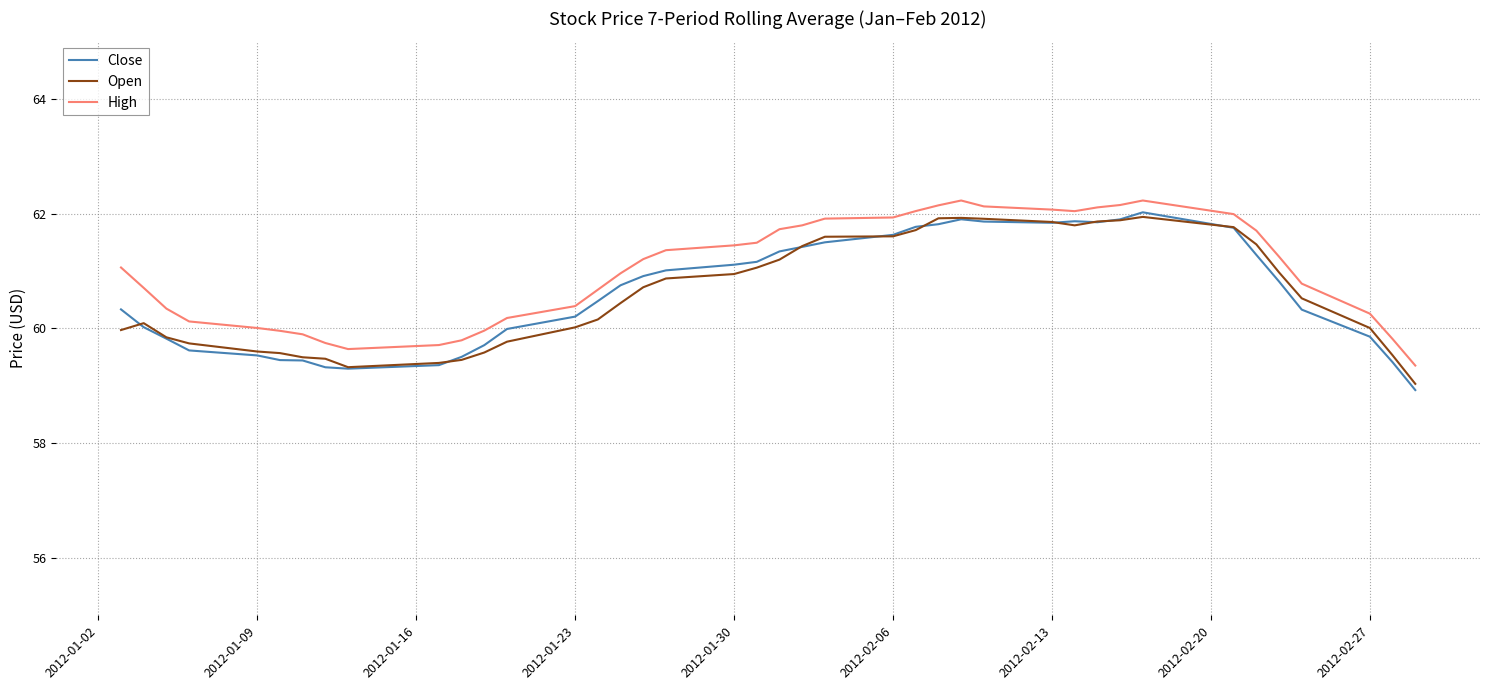

True or false: High and Open intersect in this chart.

False